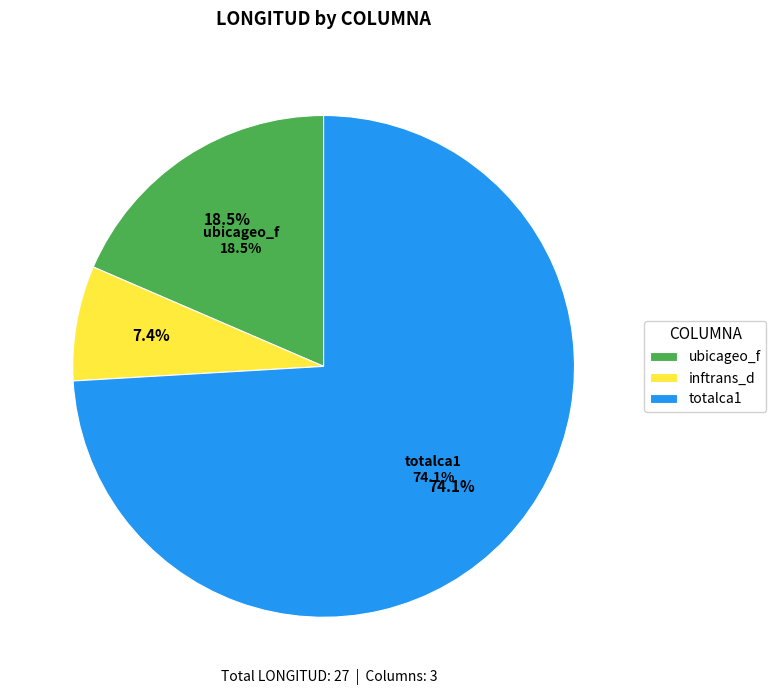

Which category has the smallest portion of the pie?

inftrans_d